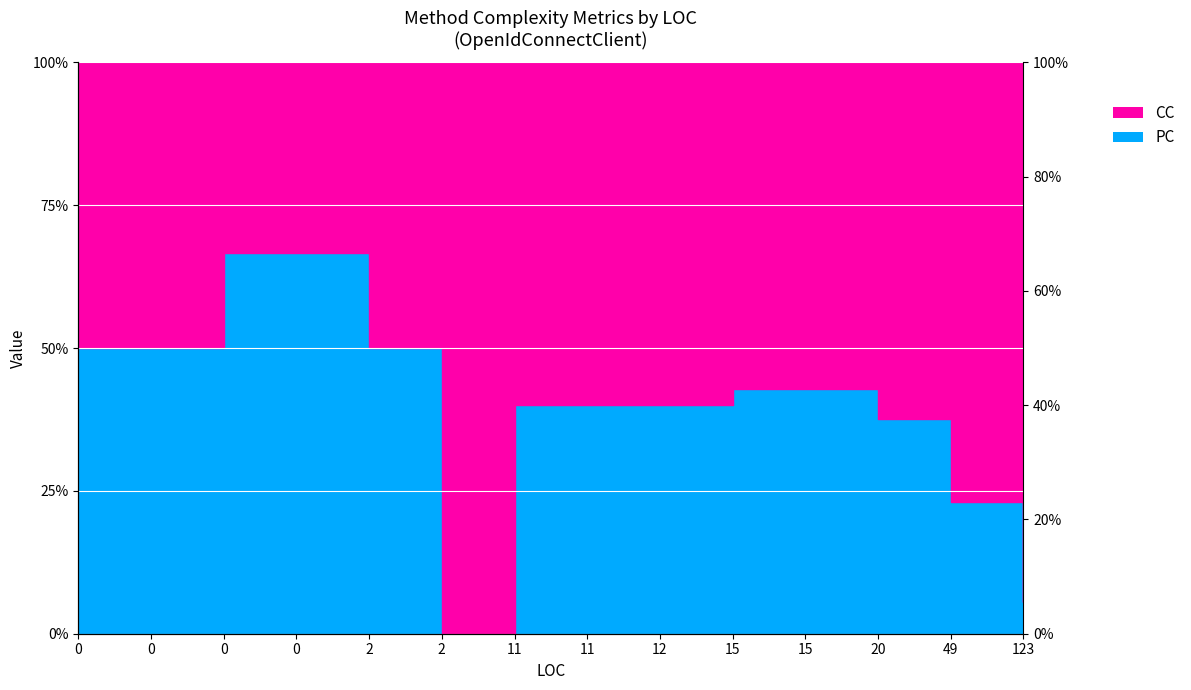

Which label corresponds to the largest value in the chart?

123